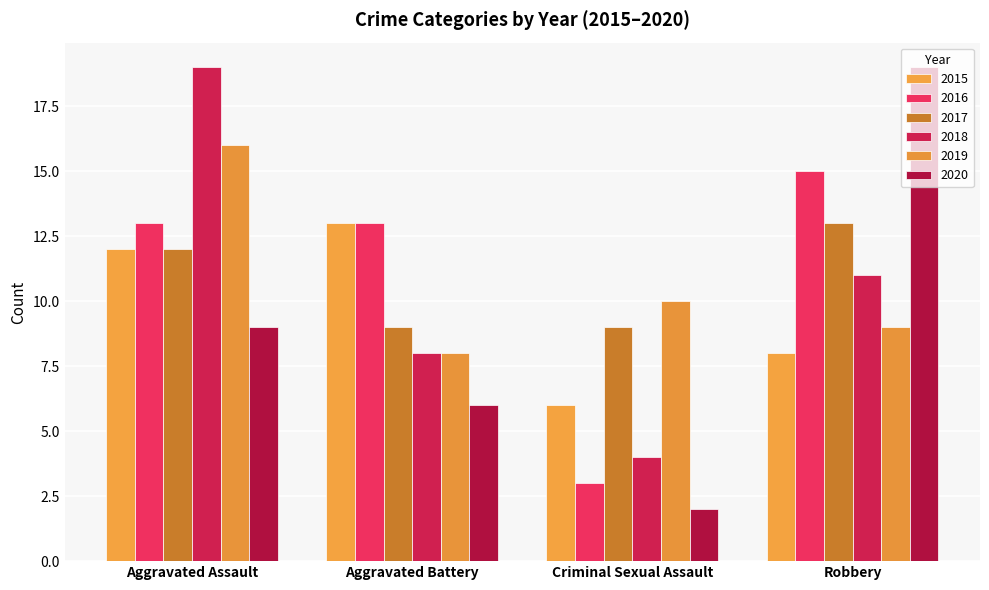

Which series has the largest range (max minus min)?

2020